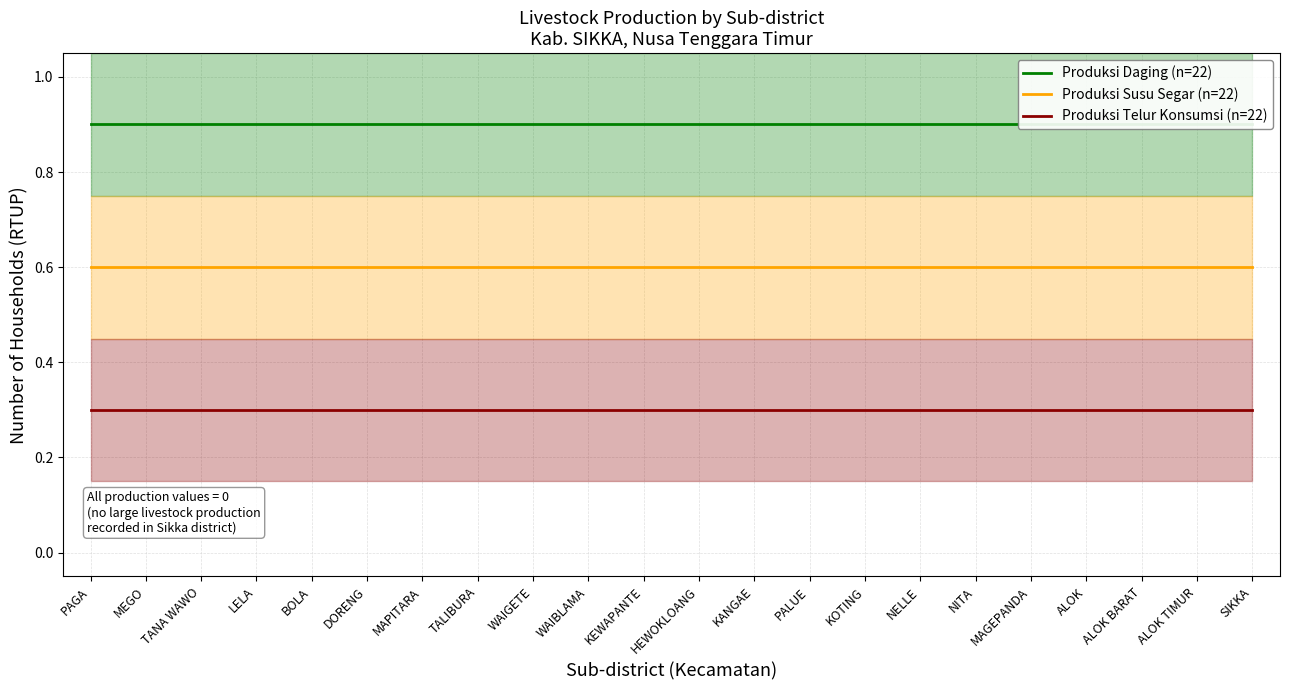

What is the value of the Produksi Daging (n=22) point at the 10th from the left?

0.9